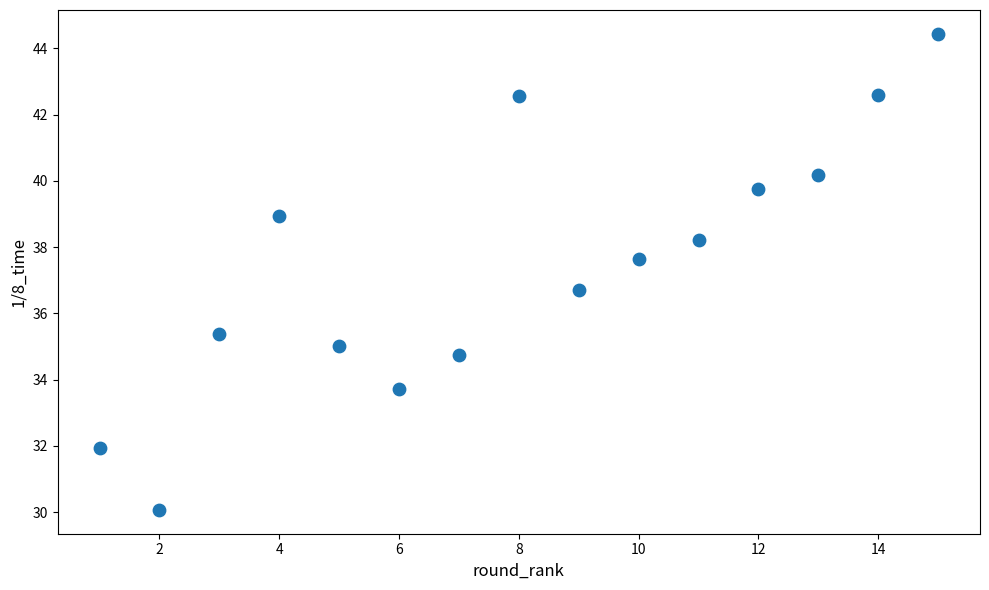

What is the range of Y values (max minus min)?

14.4